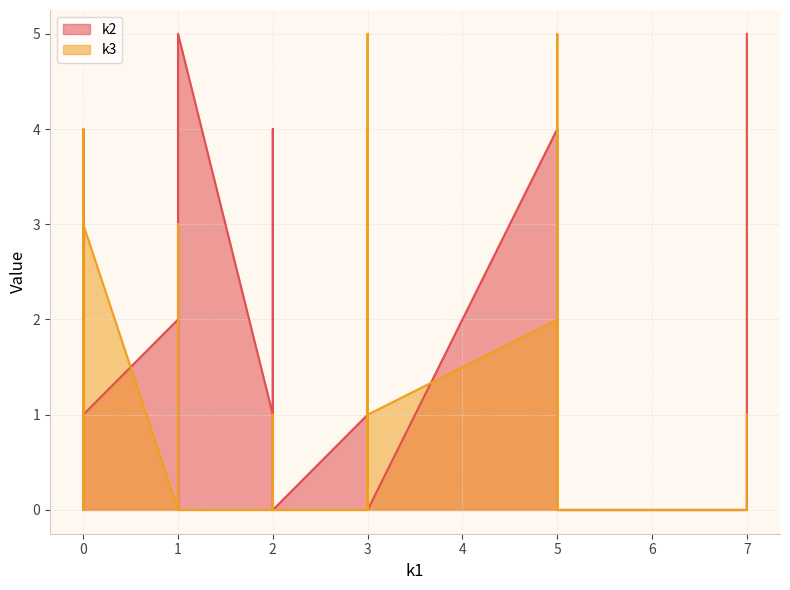

In k3, how many points are higher than both neighbors (excluding endpoints)?

9